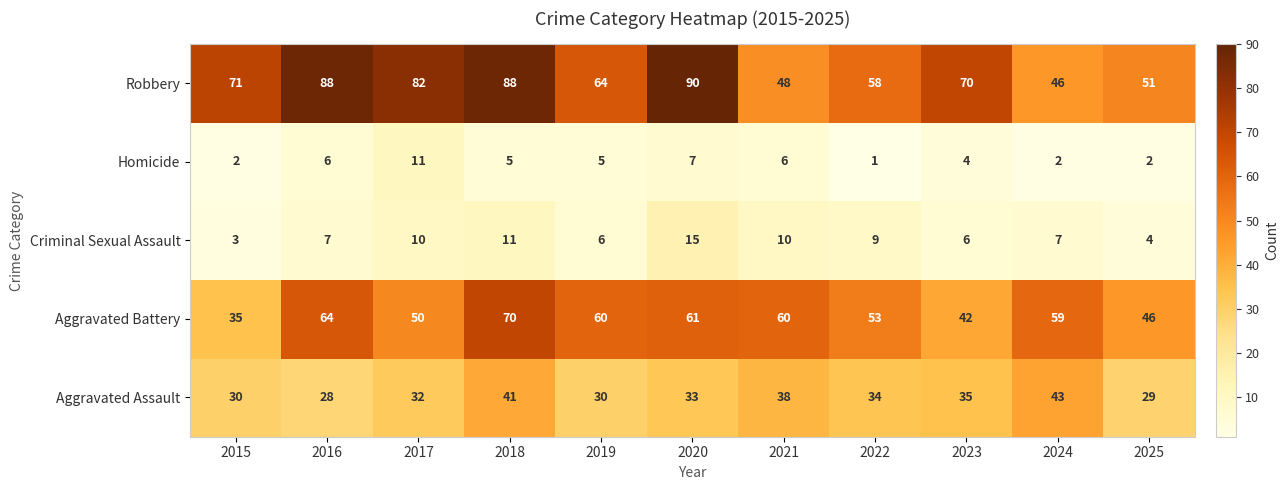

Where is Criminal Sexual Assault nearest to the value 9?

2022